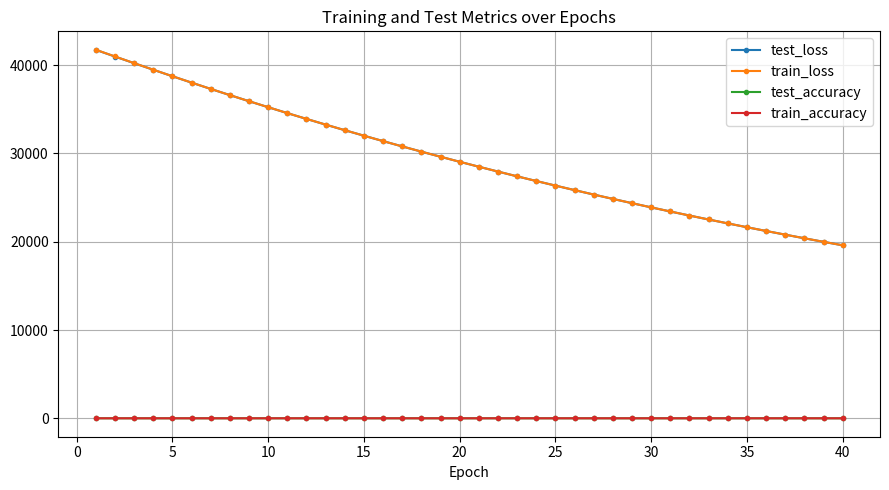

True or false: test_accuracy has more than 1 points higher than both neighbors.

True